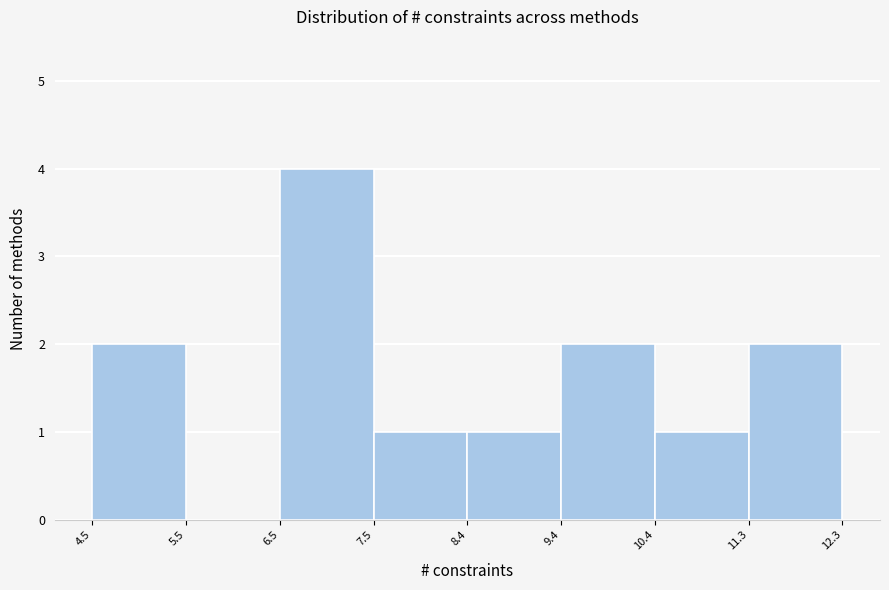

How tall is the bar that spans 9.4 to 10.4 on the x-axis? The values are not printed on the chart, so give them approximately, as read against the axis.

2